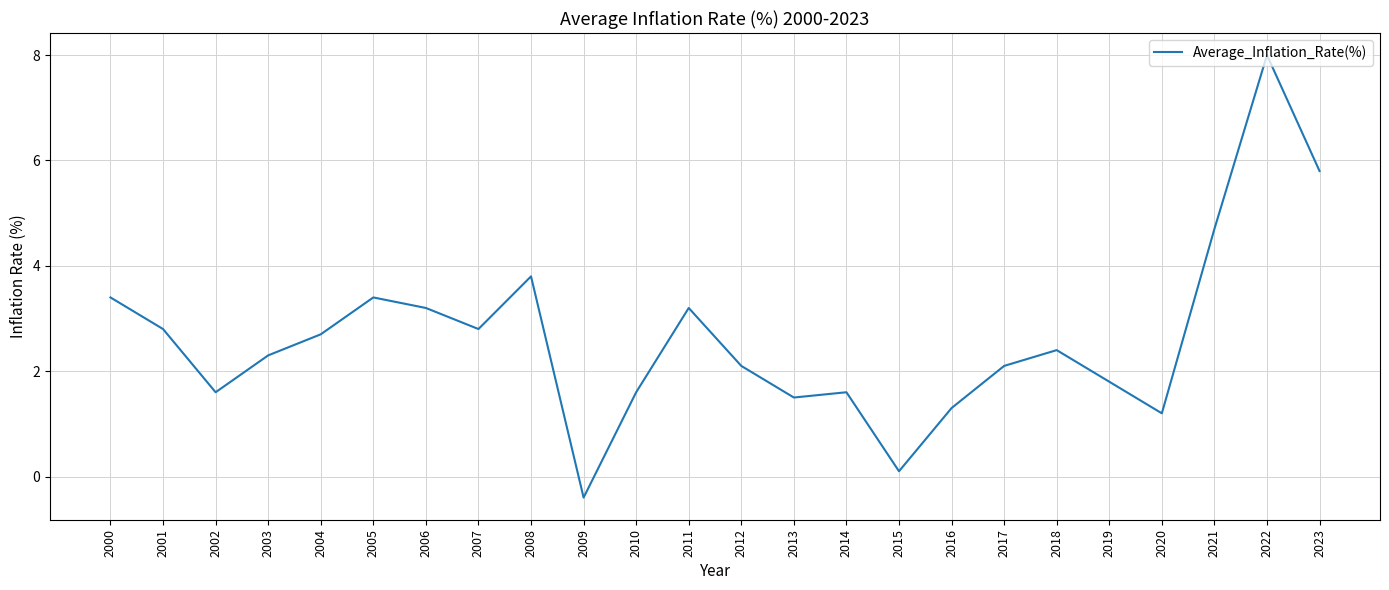

What is the smallest value displayed?

-0.4